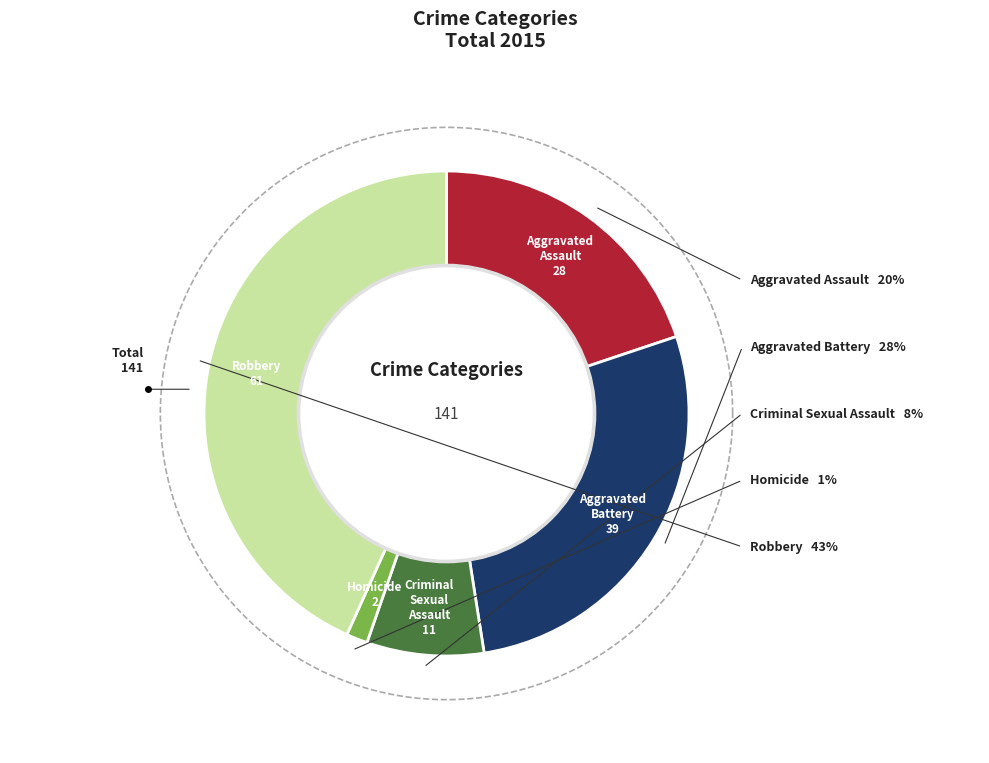

Which category has the biggest portion of the pie?

Robbery